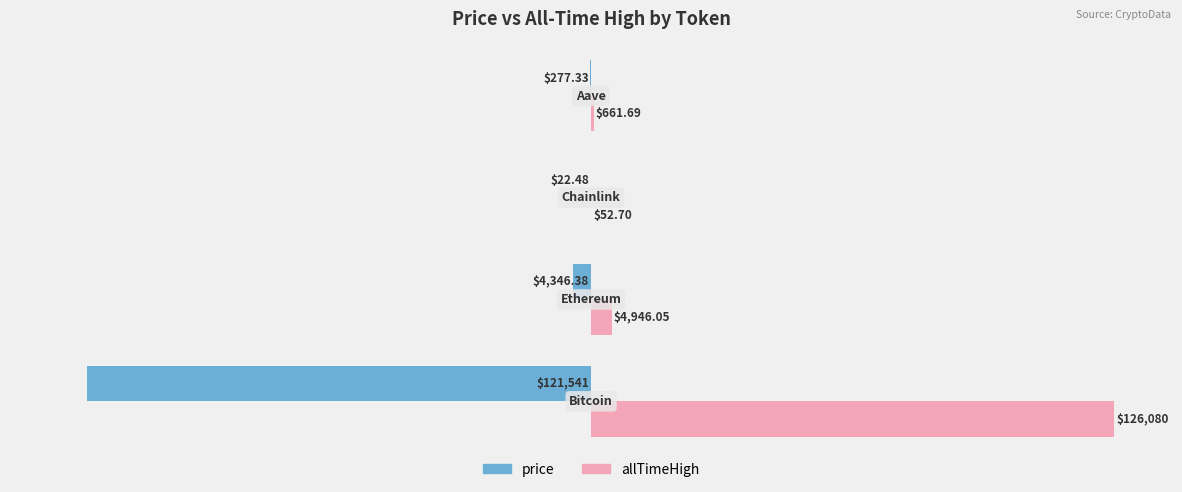

What is the sum of all allTimeHigh values?

131740.4